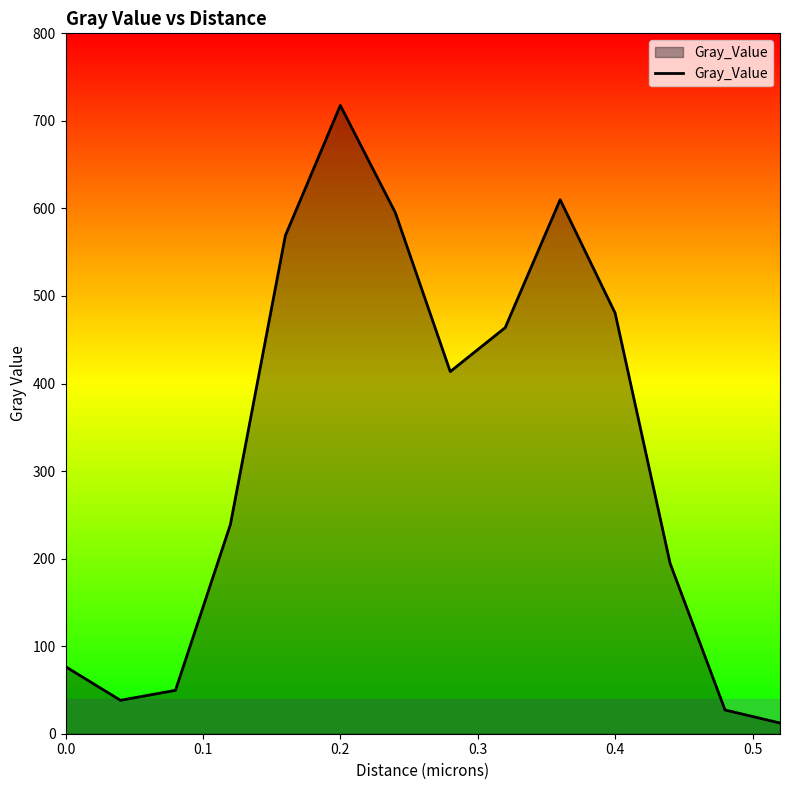

What is the greatest value displayed?

717.7